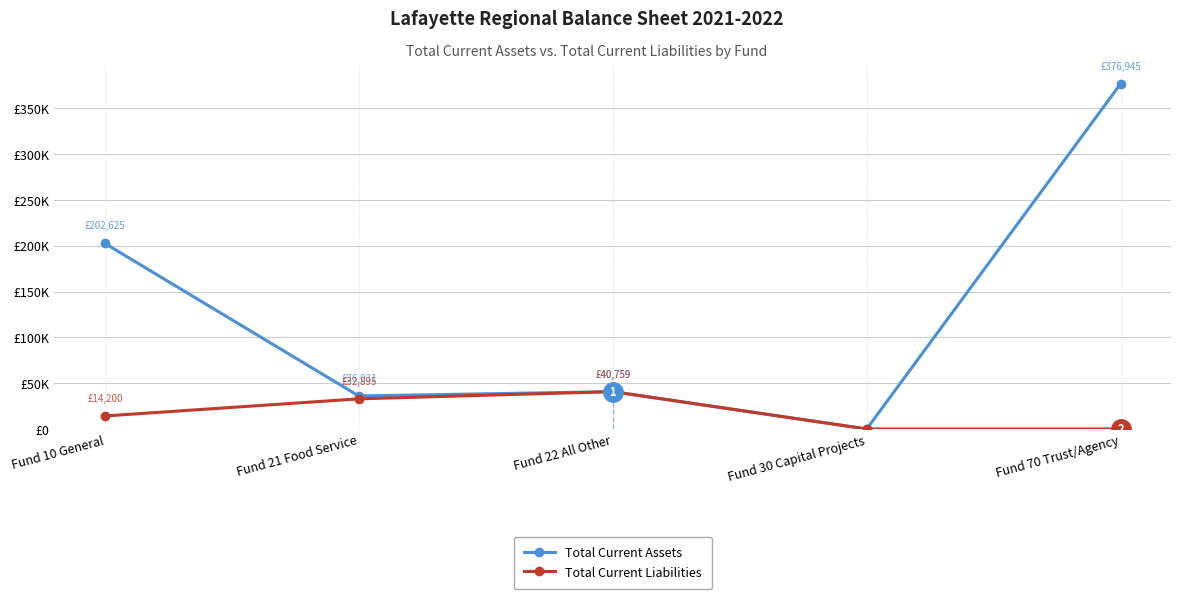

True or false: Total Current Liabilities and Total Current Assets cross at least once.

False